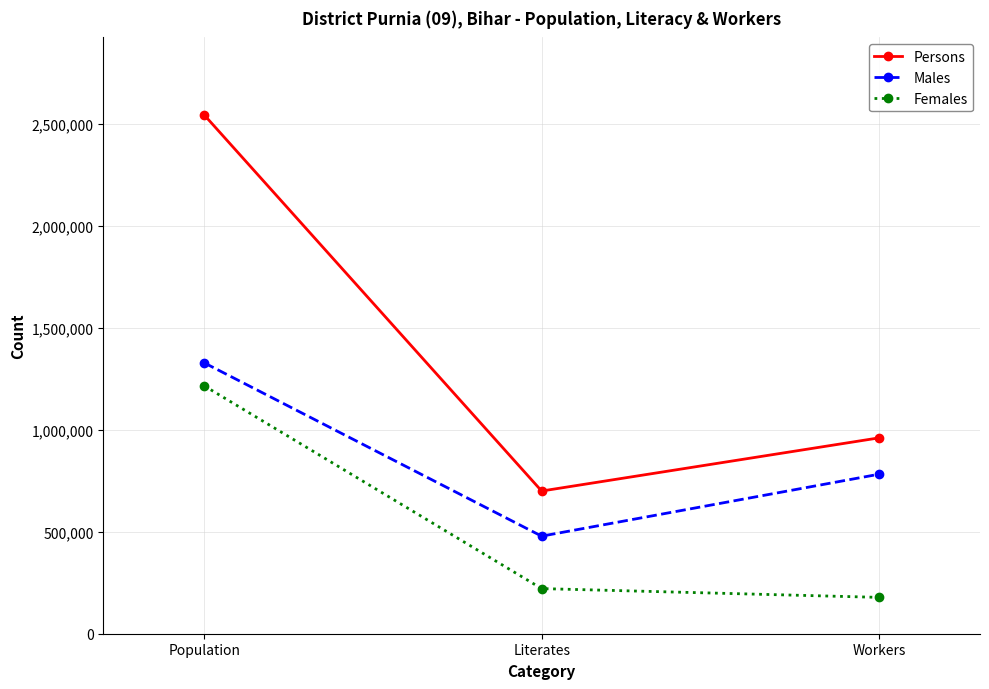

What is the value of the Males point at the 1st from the left?

1328417